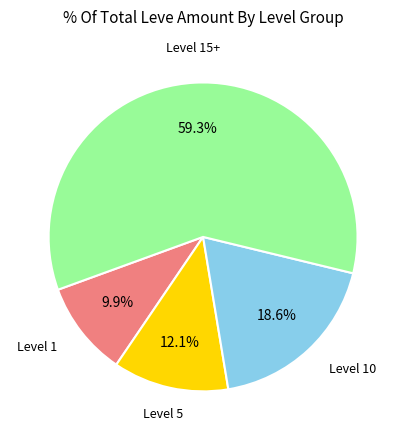

Is there any slice that represents more than half of the pie?

Yes